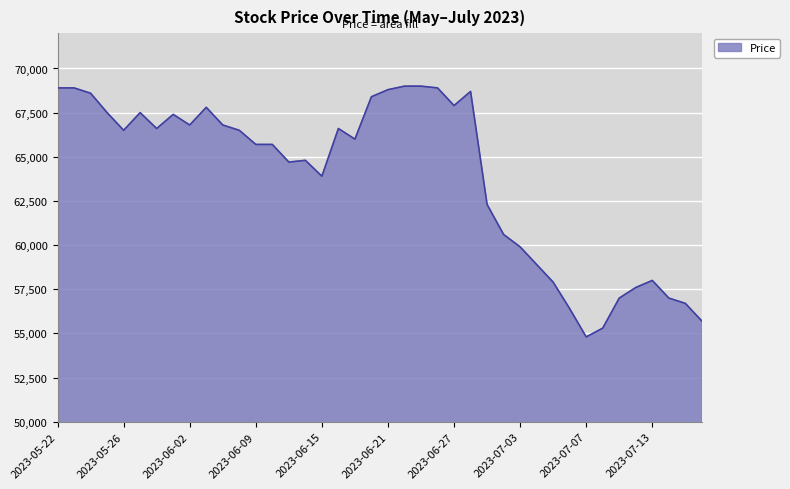

What is the greatest value displayed?

69000